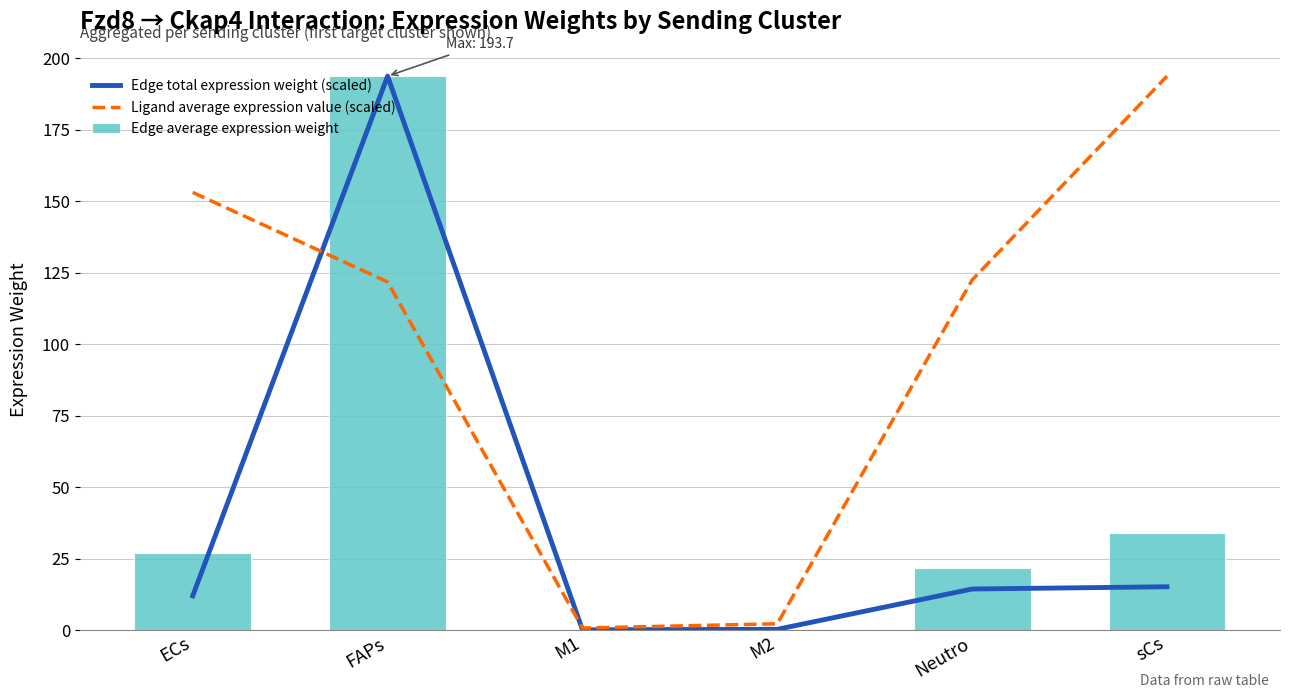

At which category does the chart reach its peak across all series?

FAPs